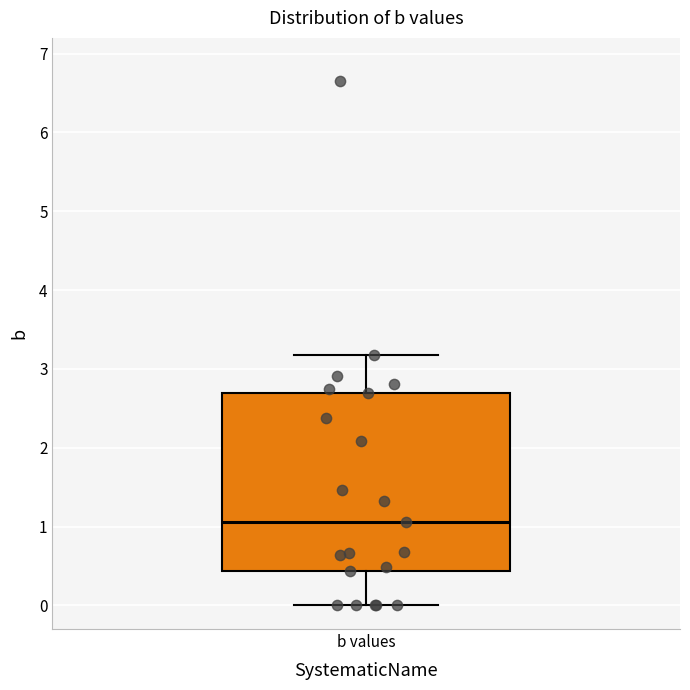

Transcribe this box plot: give where the median line is, the range the box spans, and where the two whiskers end, as read against the y-axis. The values are not printed on the chart, so give them approximately, as read against the axis.

median 1.1, box 0.4 to 2.7, whiskers 0.0 to 3.2